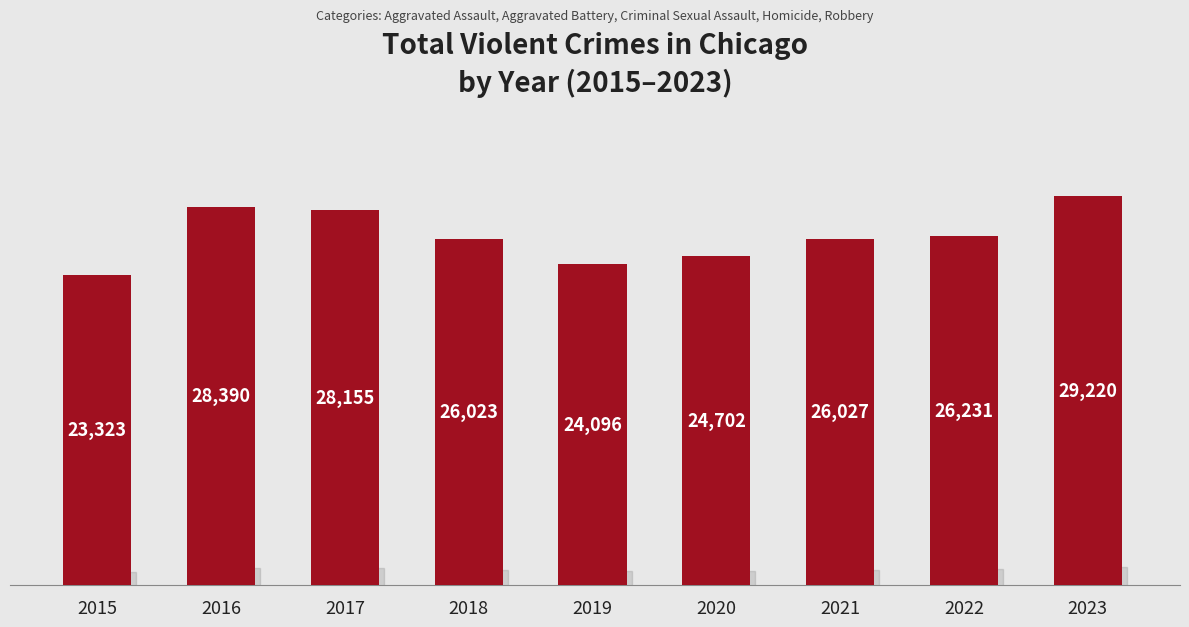

At which label does the data first exceed 26027?

2016